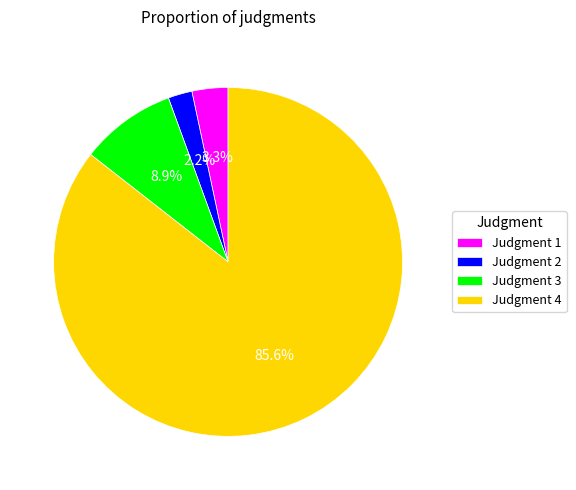

Combined, what portion of the pie is Judgment 3 and Judgment 1?

12.2%